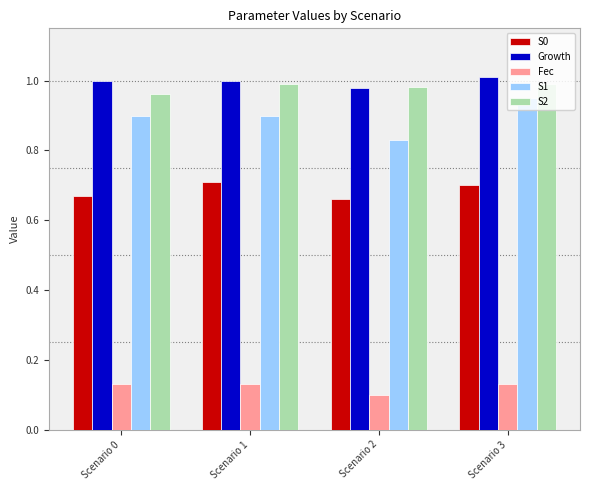

The S1 series shows 0.5 at Scenario 0. True or false?

False